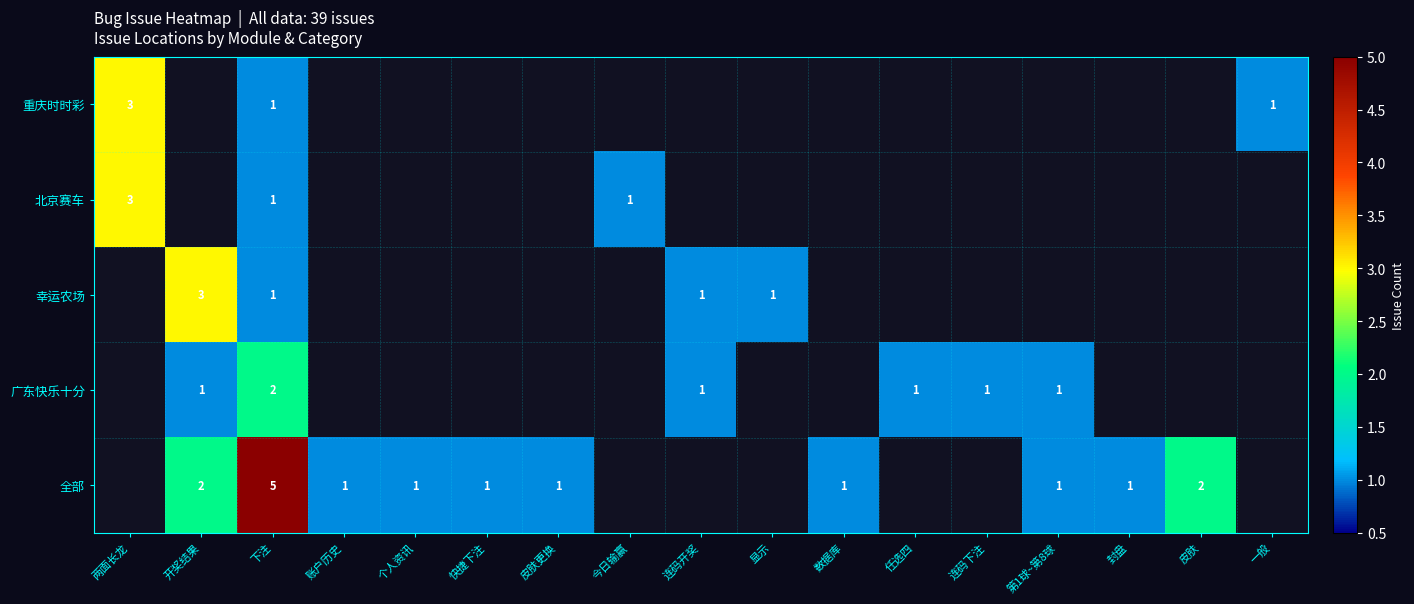

What is the maximum value shown in the chart?

5.0